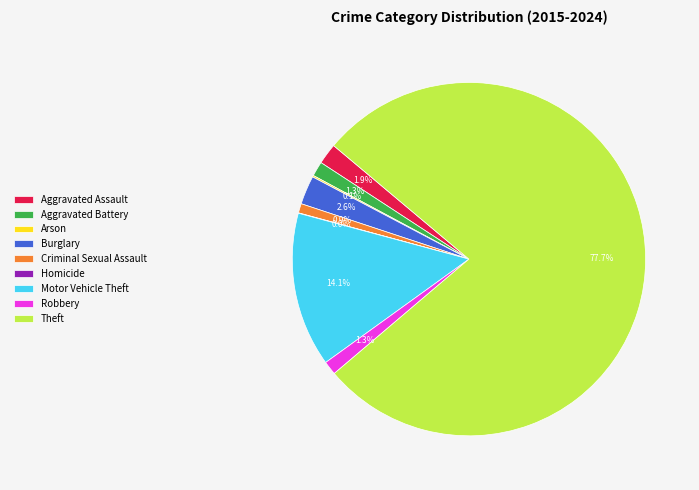

Combined, do Theft and Motor Vehicle Theft account for over 50%?

Yes